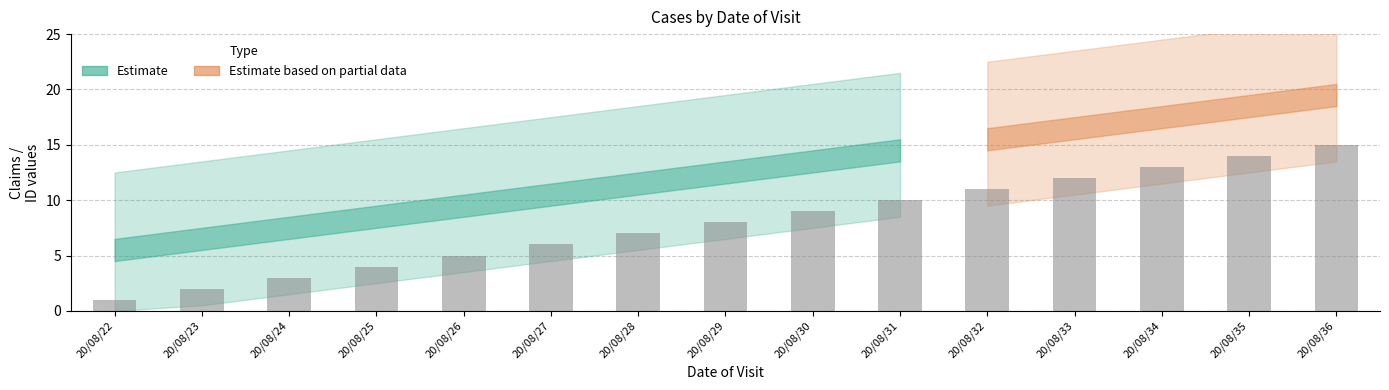

The value at 20/08/32 is 16. True or false?

False